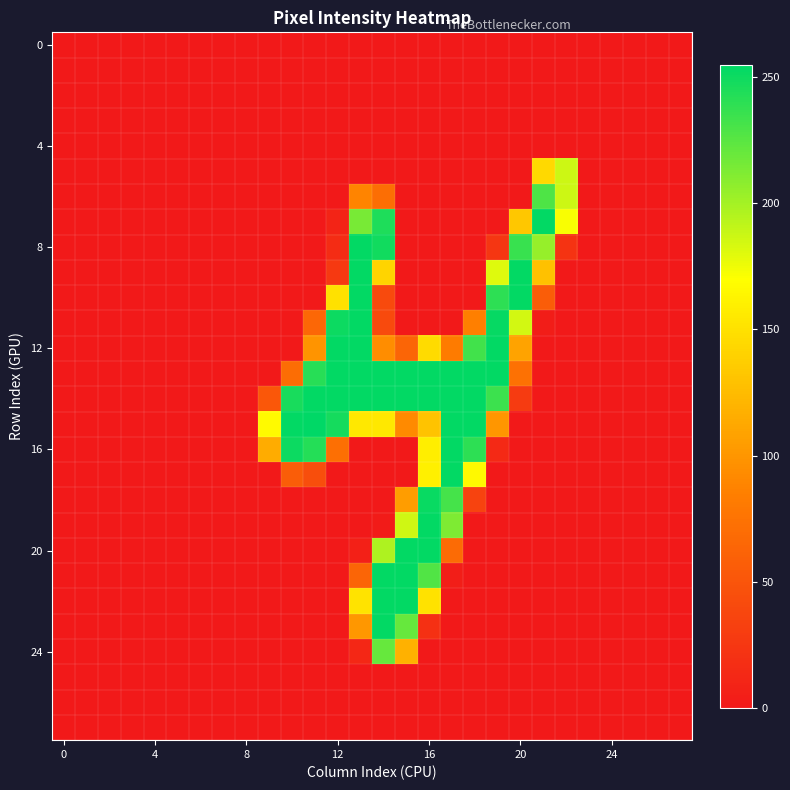

Which category has the highest value across all series?

11